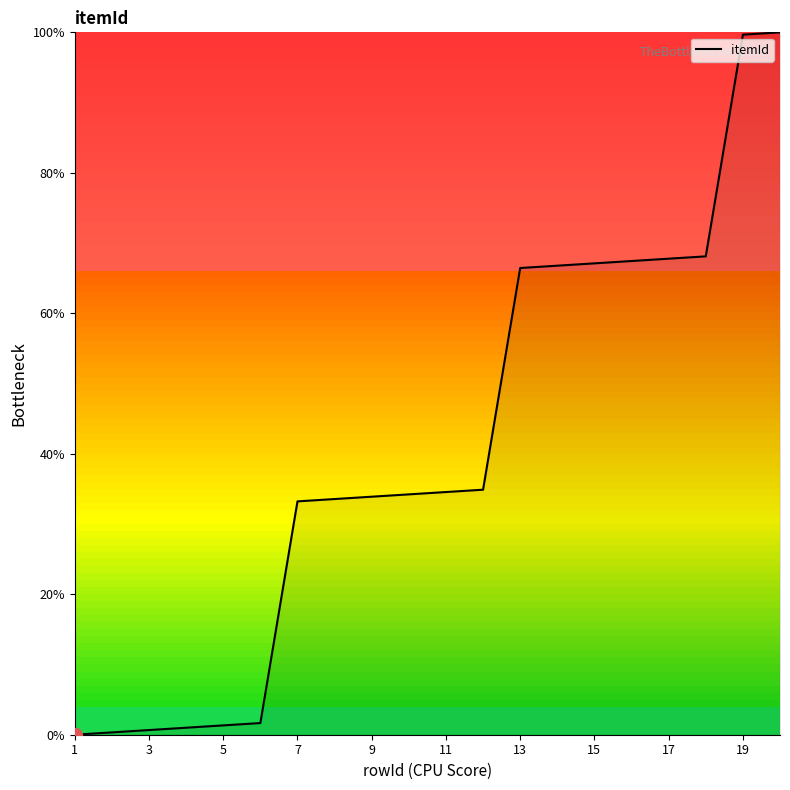

What is the difference between the maximum and minimum values?

100.0